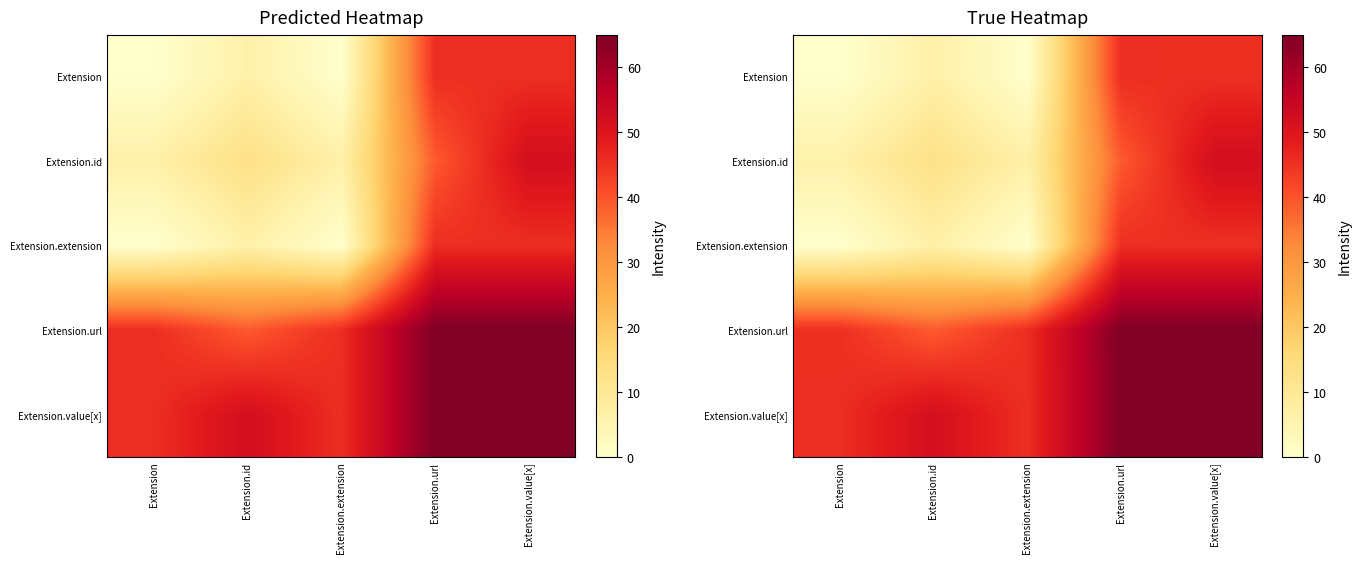

What is the difference between the highest and lowest values at Extension?

45.6